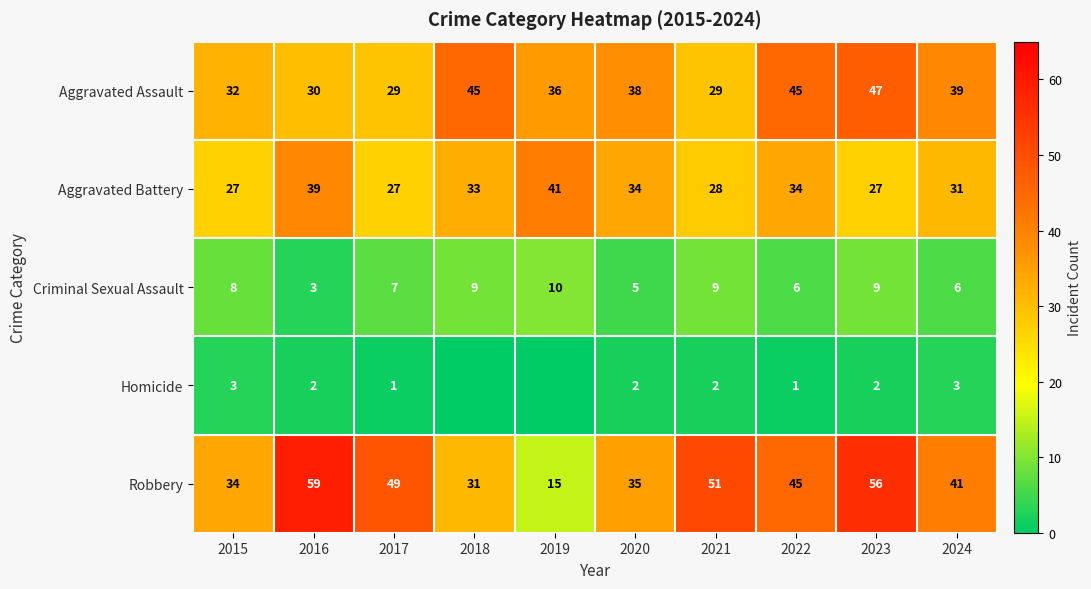

Which series changed the most between 2015 and 2020?

Aggravated Battery